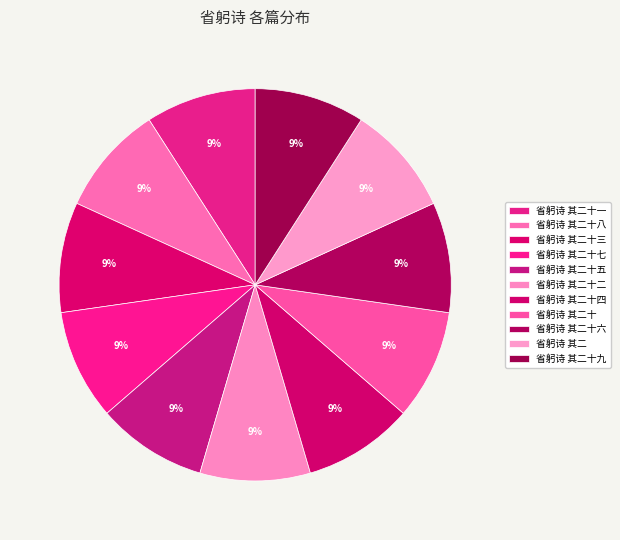

Is there a majority slice in this chart?

No